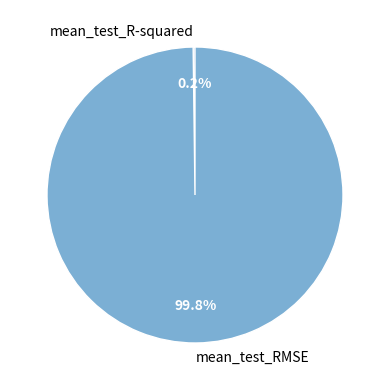

What is the largest slice in the pie chart?

mean_test_RMSE